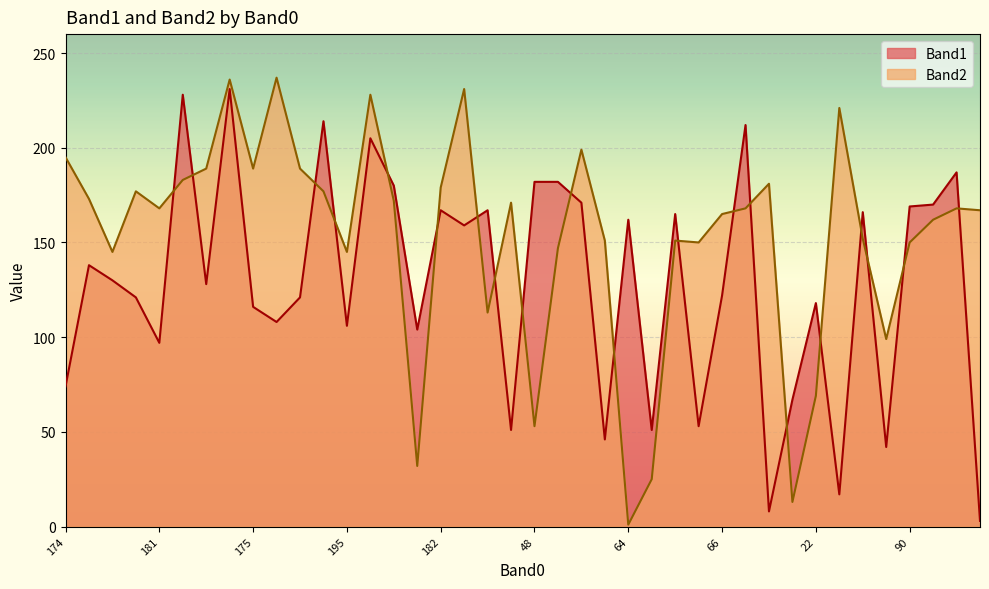

What is the label of the 4th point from the right?

90